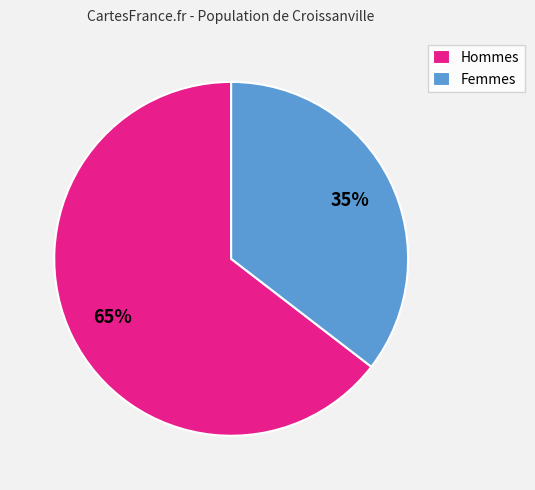

Between Hommes and Femmes, which is larger?

Hommes